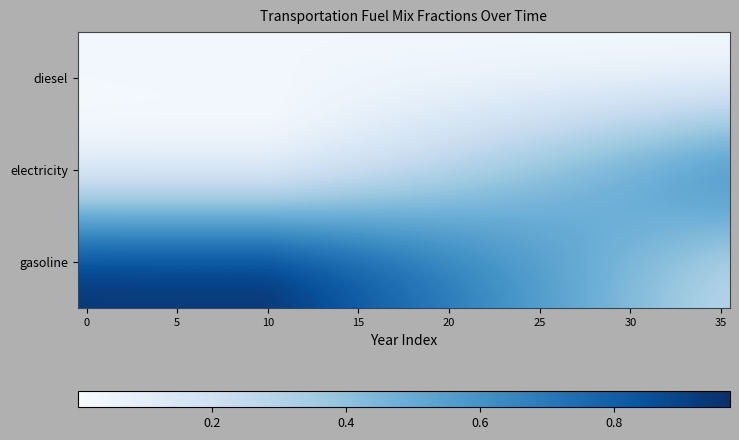

Reading left to right, list all the values displayed in this chart.

diesel: 0.0	0.0	0.0	0.0	0.0	0.0	0.0	0.0	0.0	0.0	0.0	0.0	0.0	0.0	0.0	0.0	0.0	0.0	0.0	0.0	0.0	0.0	0.0	0.0	0.0	0.0	0.0	0.0	0.0	0.0	0.0	0.0	0.0	0.0	0.0	0.0
electricity: 0.0	0.0	0.0	0.0	0.0	0.0	0.0	0.0	0.0	0.0	0.0	0.0	0.1	0.1	0.1	0.1	0.2	0.2	0.2	0.3	0.3	0.3	0.3	0.4	0.4	0.4	0.4	0.5	0.5	0.5	0.6	0.6	0.6	0.6	0.7	0.7
gasoline: 1.0	1.0	1.0	1.0	1.0	1.0	1.0	1.0	1.0	1.0	1.0	0.9	0.9	0.9	0.9	0.8	0.8	0.8	0.8	0.7	0.7	0.7	0.6	0.6	0.6	0.6	0.5	0.5	0.5	0.5	0.4	0.4	0.4	0.3	0.3	0.3